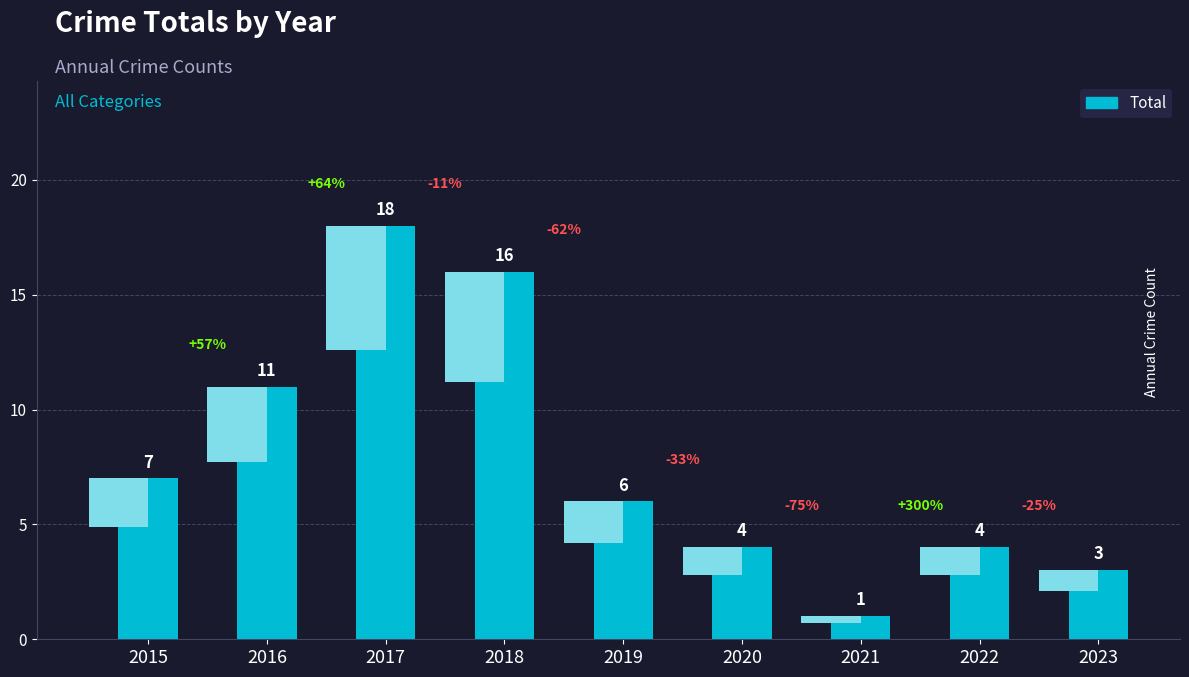

The value at 2020 is 4. True or false?

True